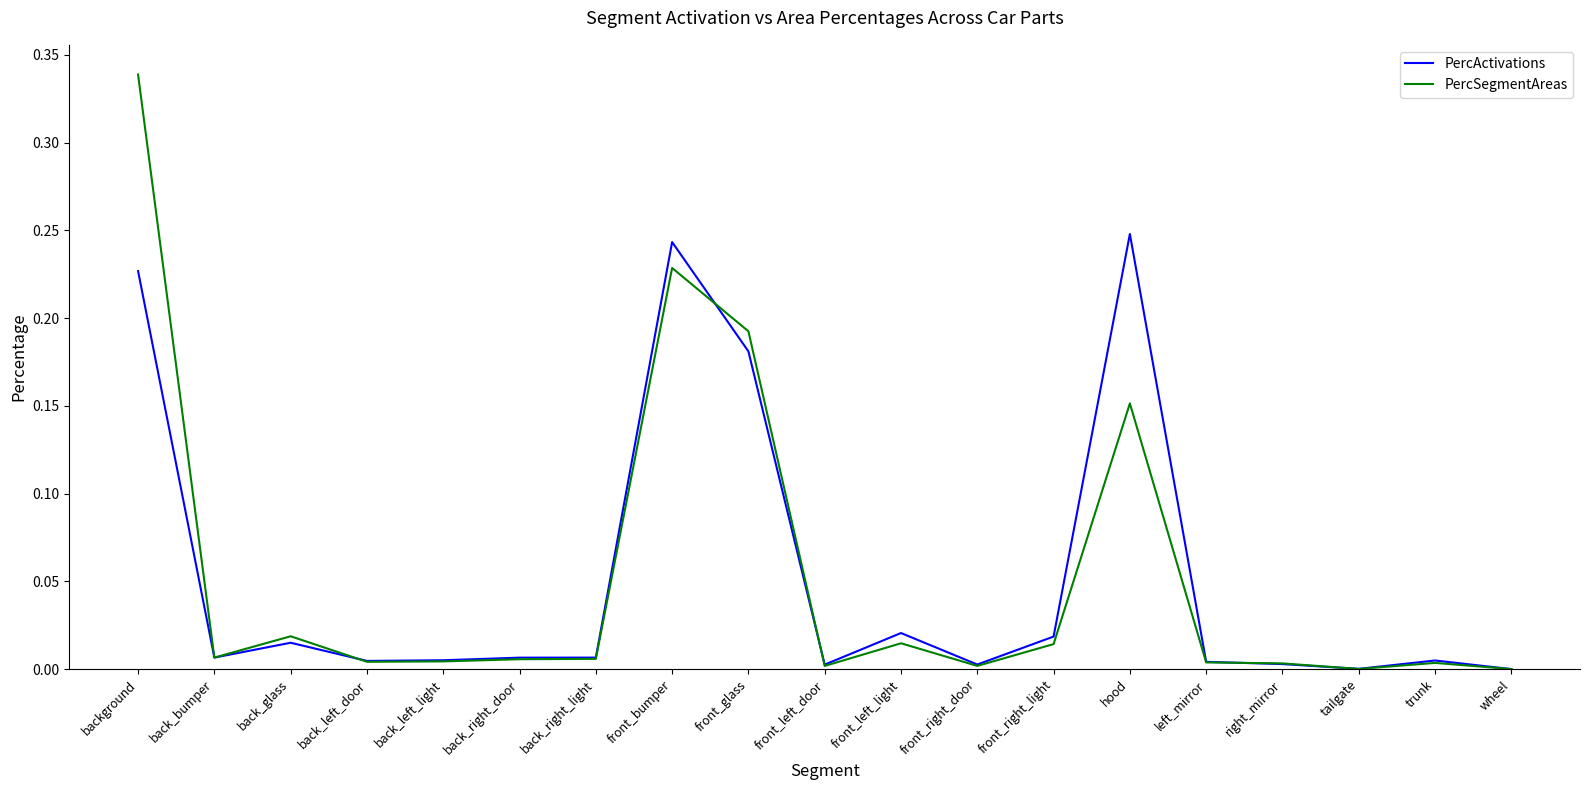

Is the value of PercActivations at back_right_door greater than the value of PercSegmentAreas at front_right_light?

No